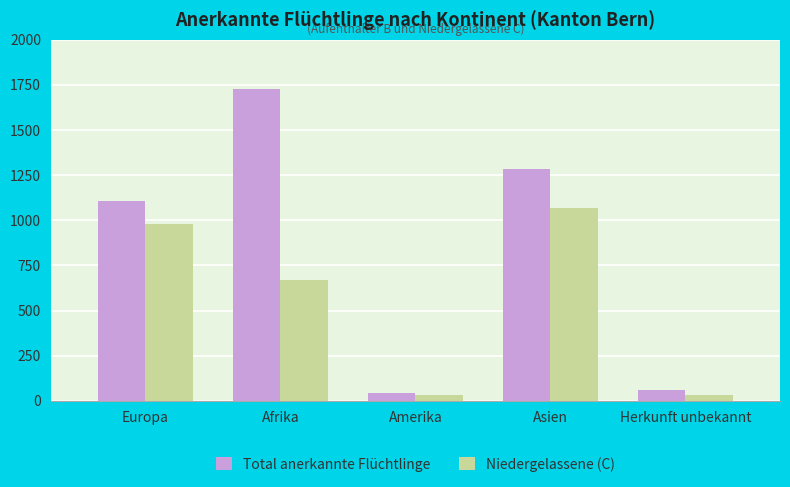

What is the lowest value of the Total anerkannte Flüchtlinge series?

45